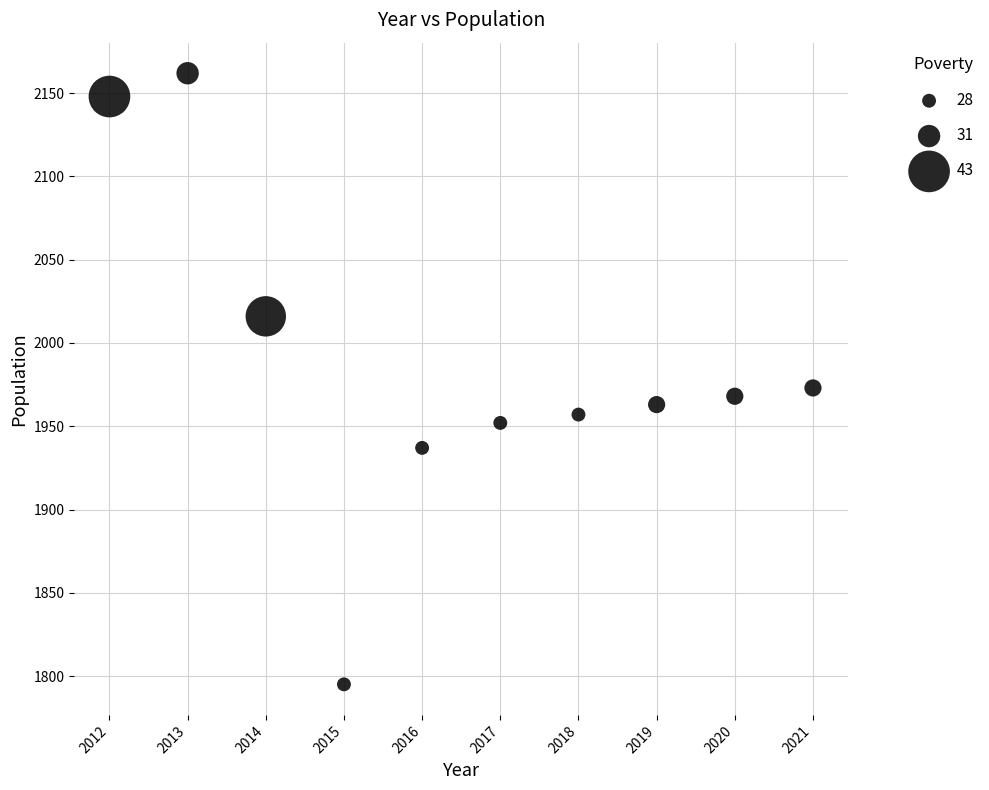

What Y value in the scatter plot is closest to 1978?

1973